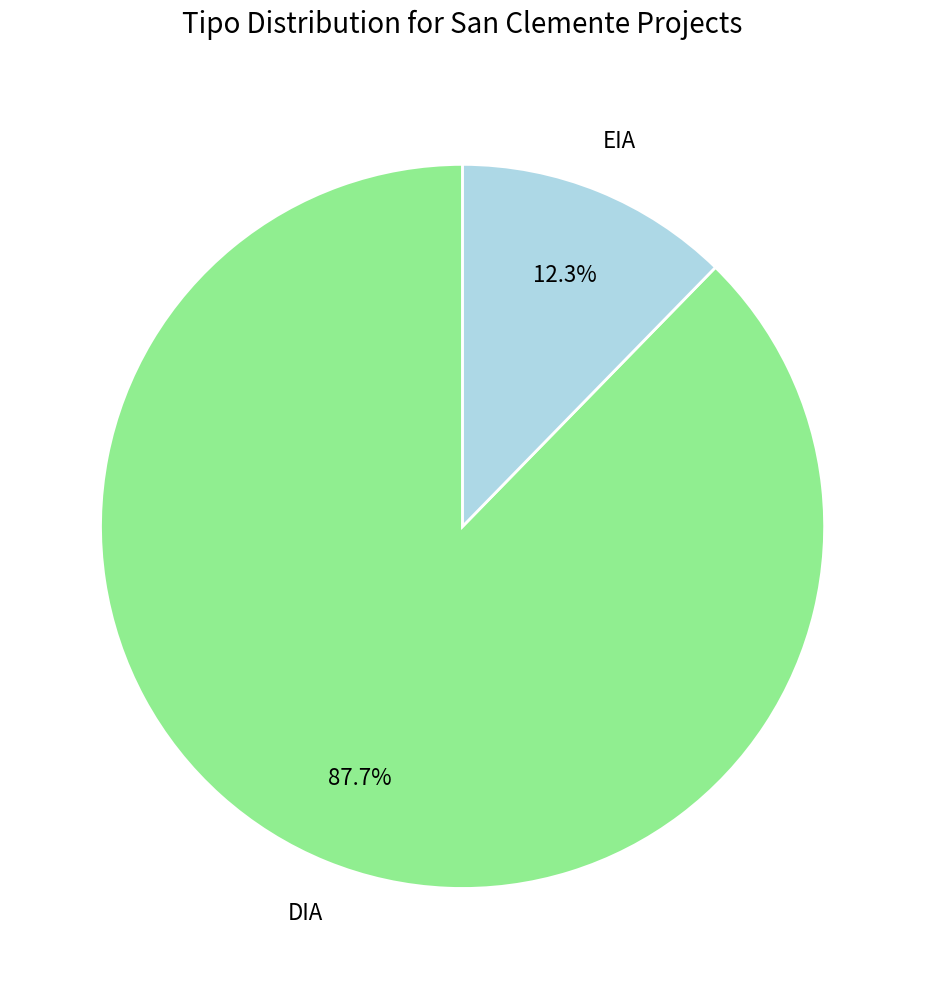

Between EIA and DIA, which is larger?

DIA